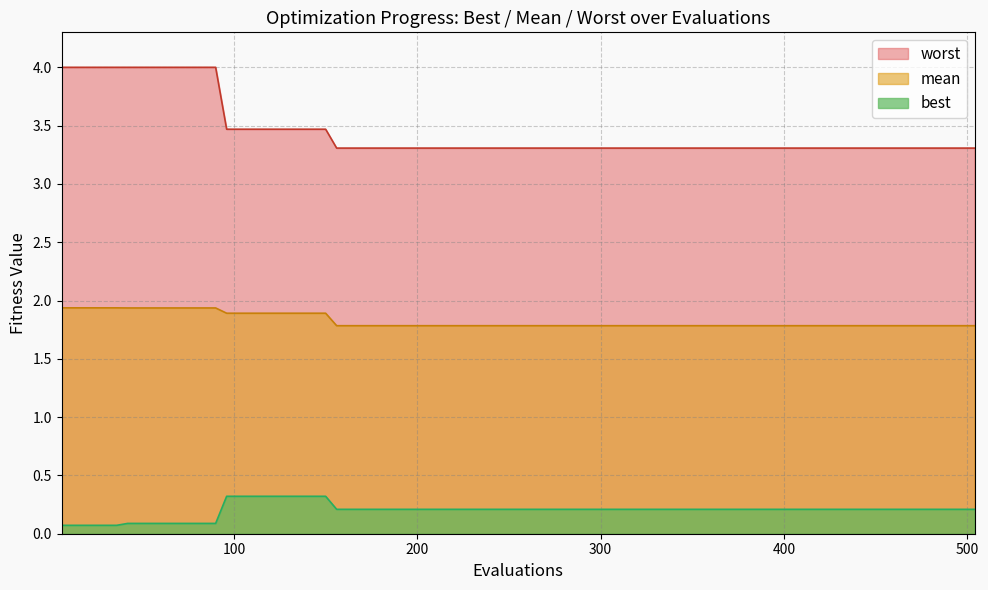

Is it true that worst equals 3.3 at 240?

True